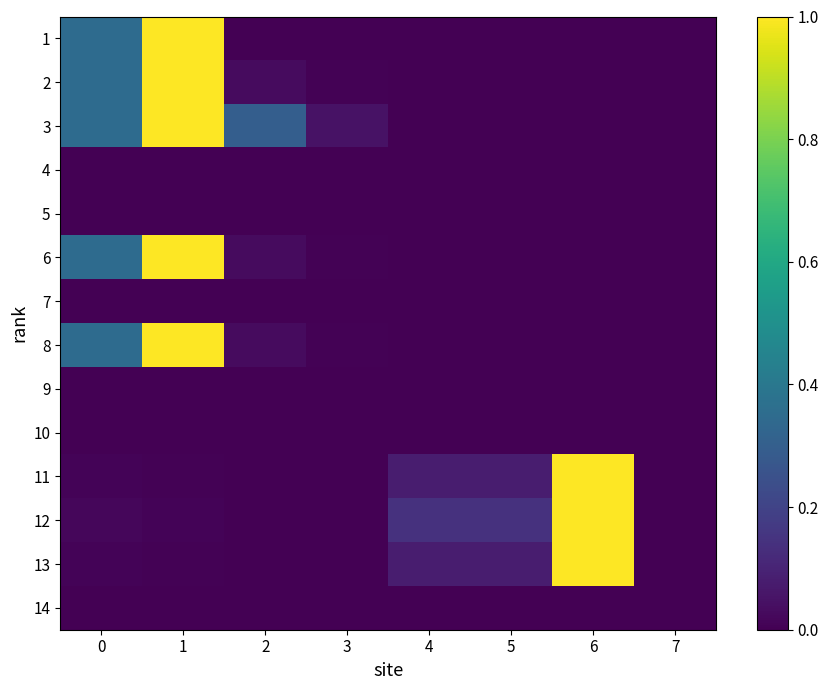

Rank the series at 6 from highest to lowest value.

11, 12, 13, 1, 2, 3, 4, 5, 6, 7, 8, 9, 10, 14